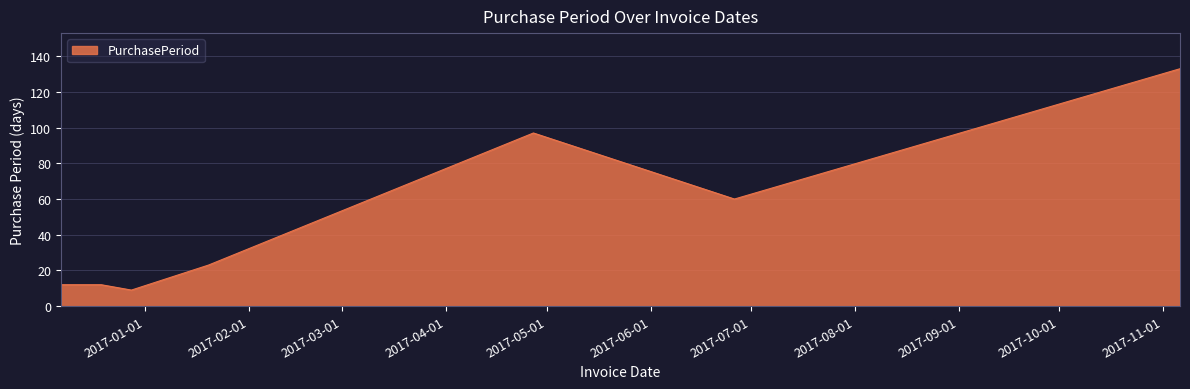

What is the smallest value displayed?

9